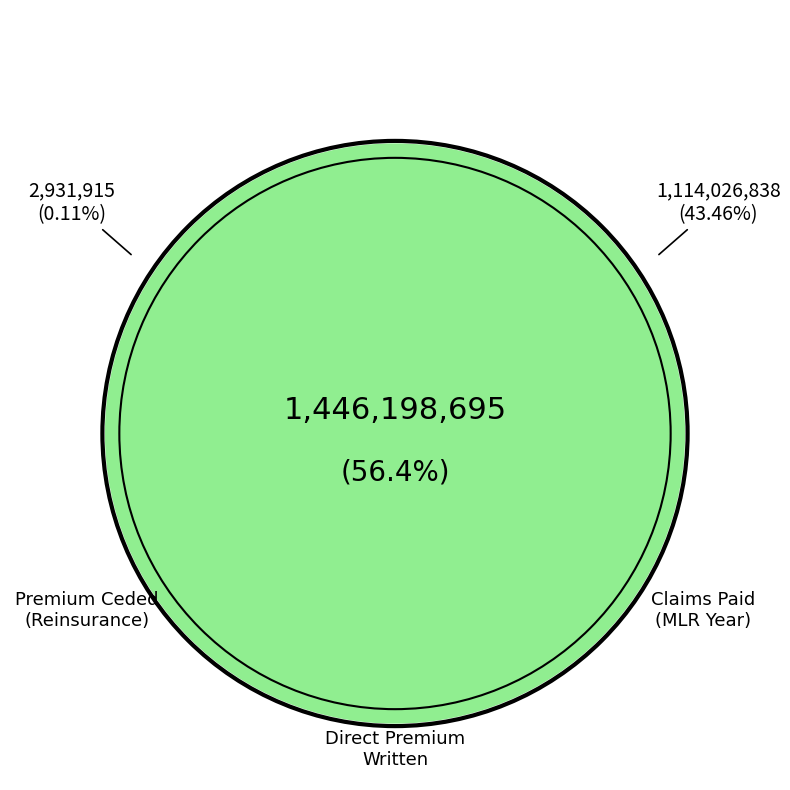

What portion of the pie excludes Direct premium written?

43.6%